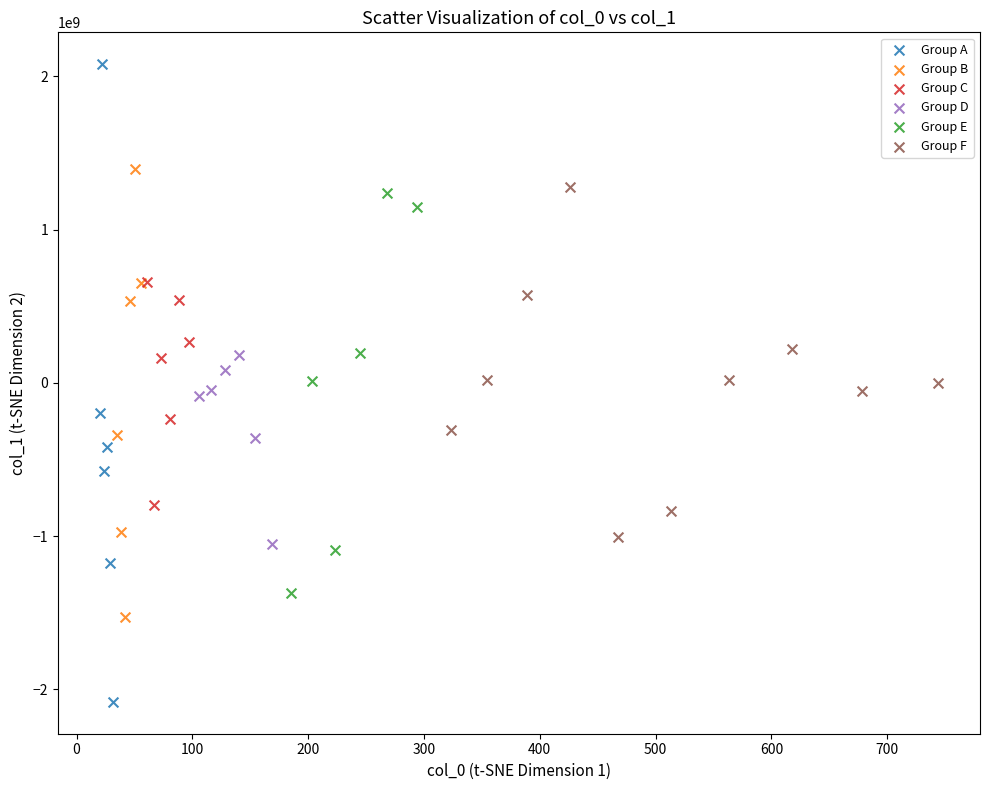

Which series contains the lowest Y value?

Group A